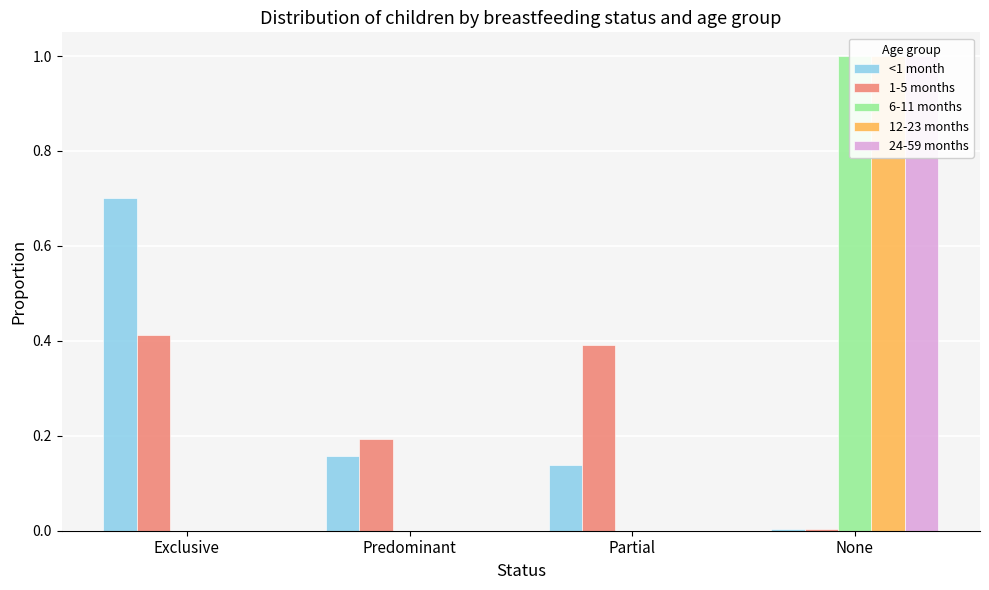

What is the label of the 3rd bar from the right?

Predominant